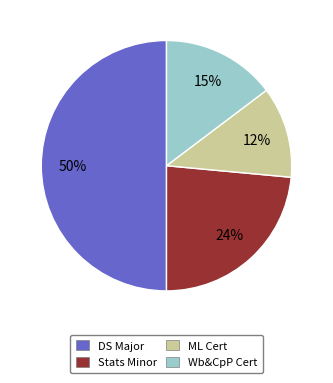

Combined, do ML Cert and Wb&CpP Cert account for over 50%?

No